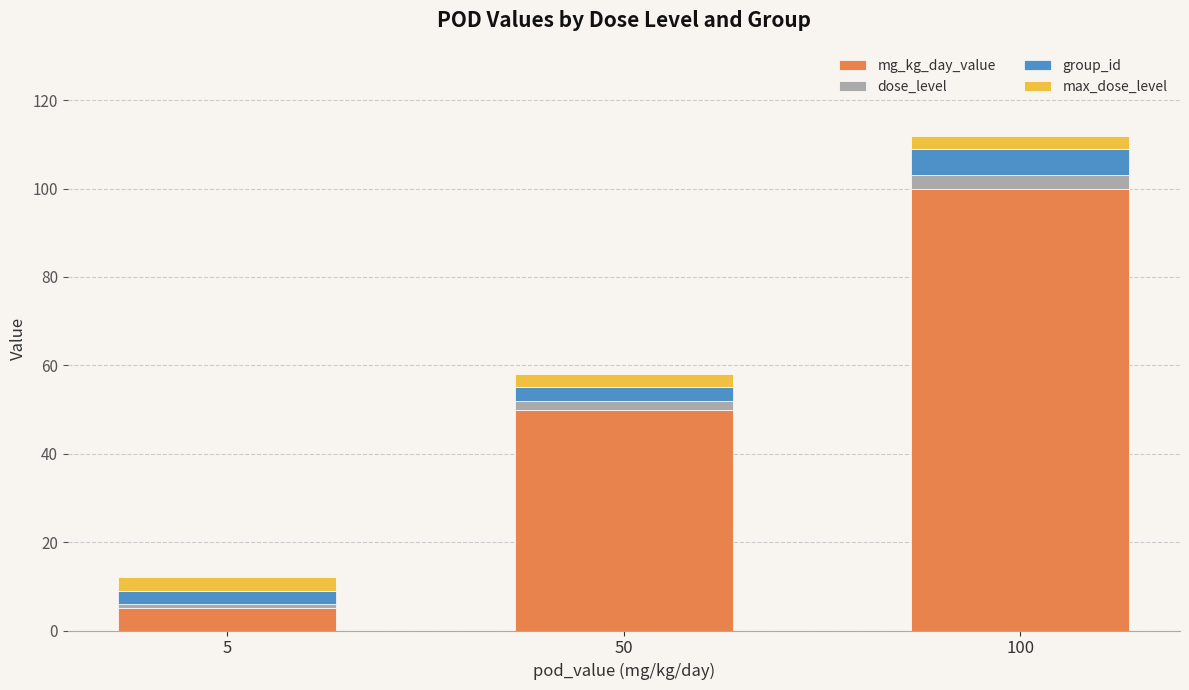

Reading right to left, transcribe the values for mg_kg_day_value.

100	50	5